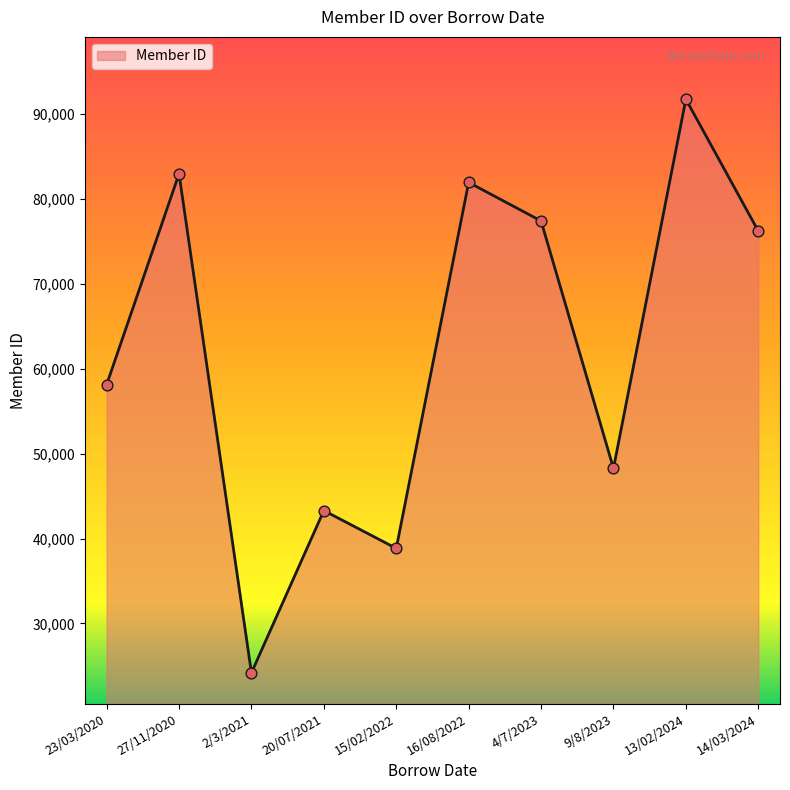

What is the change in value from 2/3/2021 to 20/07/2021?

+19117